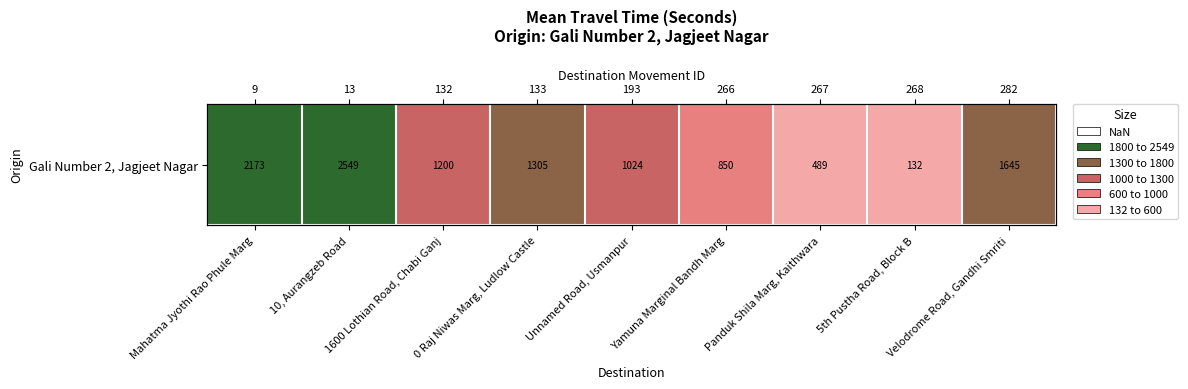

What is the difference between the maximum and minimum values?

2417